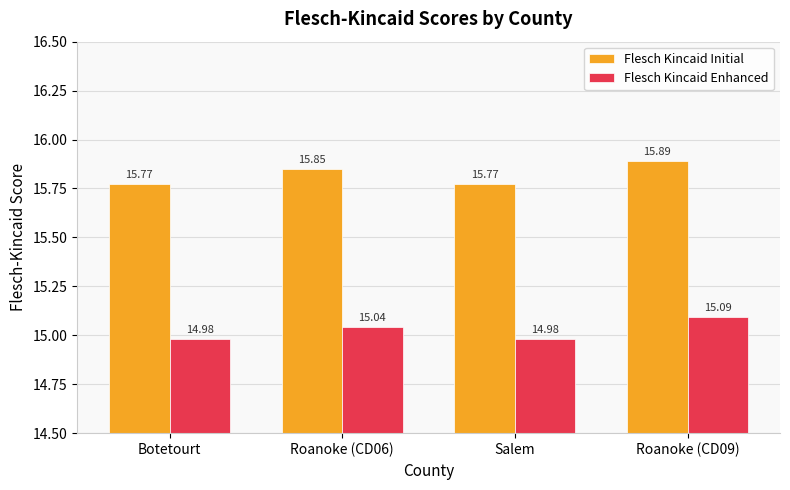

Is the value of Flesch Kincaid Enhanced at Botetourt greater than the value of Flesch Kincaid Initial at Roanoke (CD06)?

No